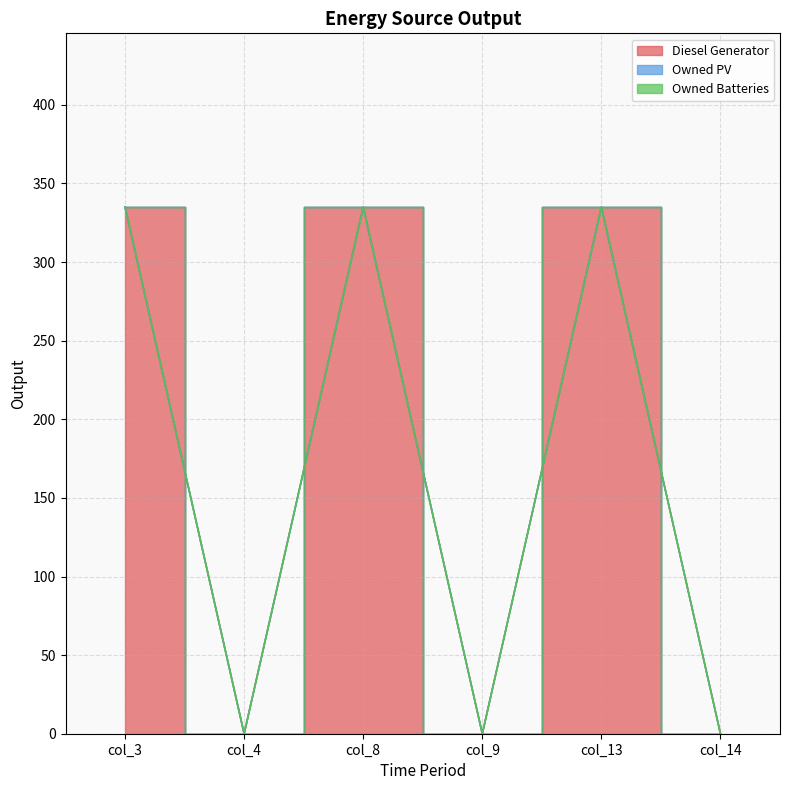

Count the number of data series in this chart.

3